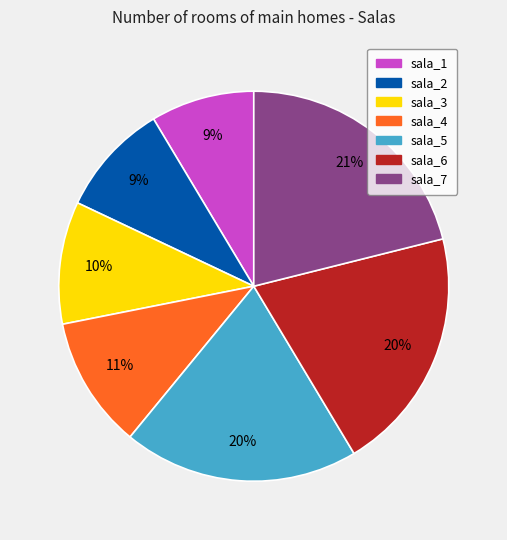

The sala_2 slice represents 2% of the pie. True or false?

False